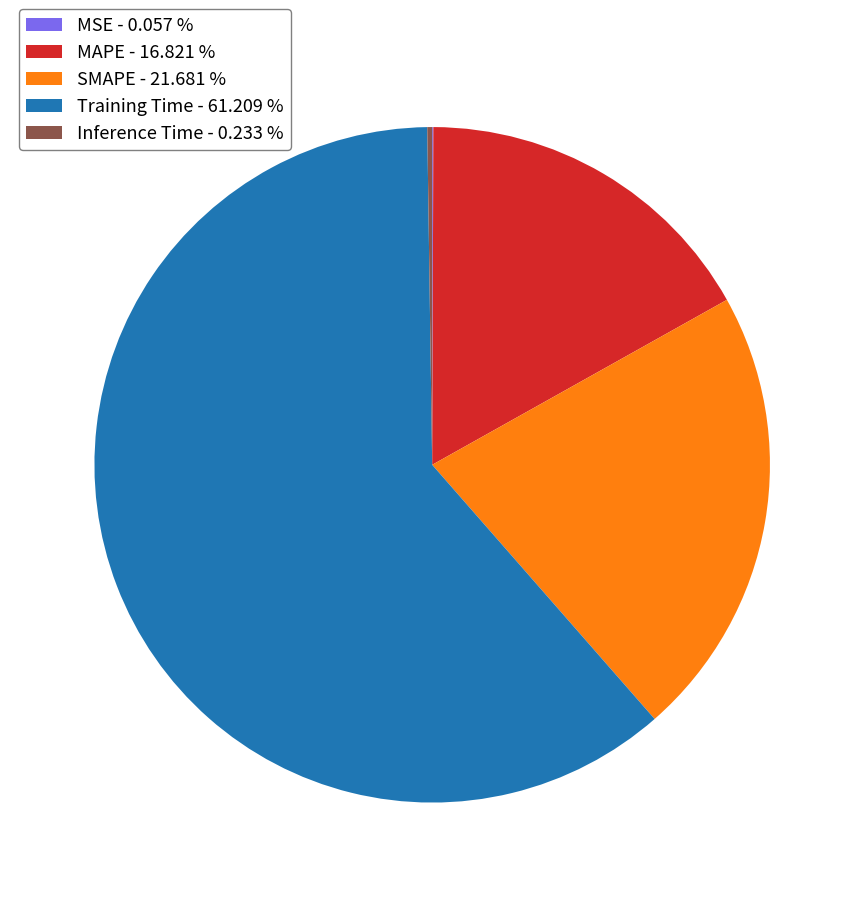

Is Training Time - 61.209 % the majority of the pie?

Yes